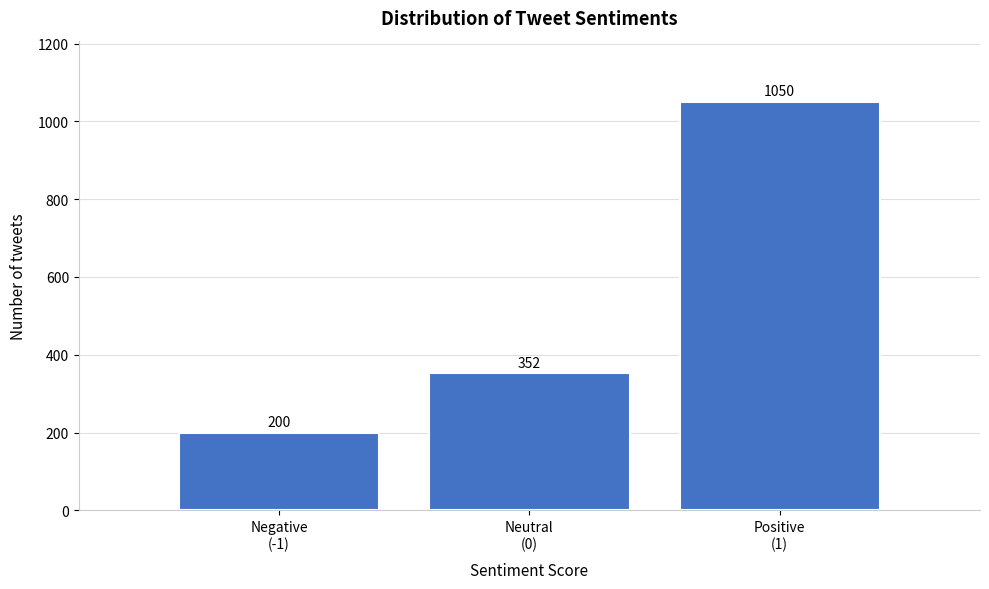

Reading right to left, extract all data points from this chart.

1050	352	200